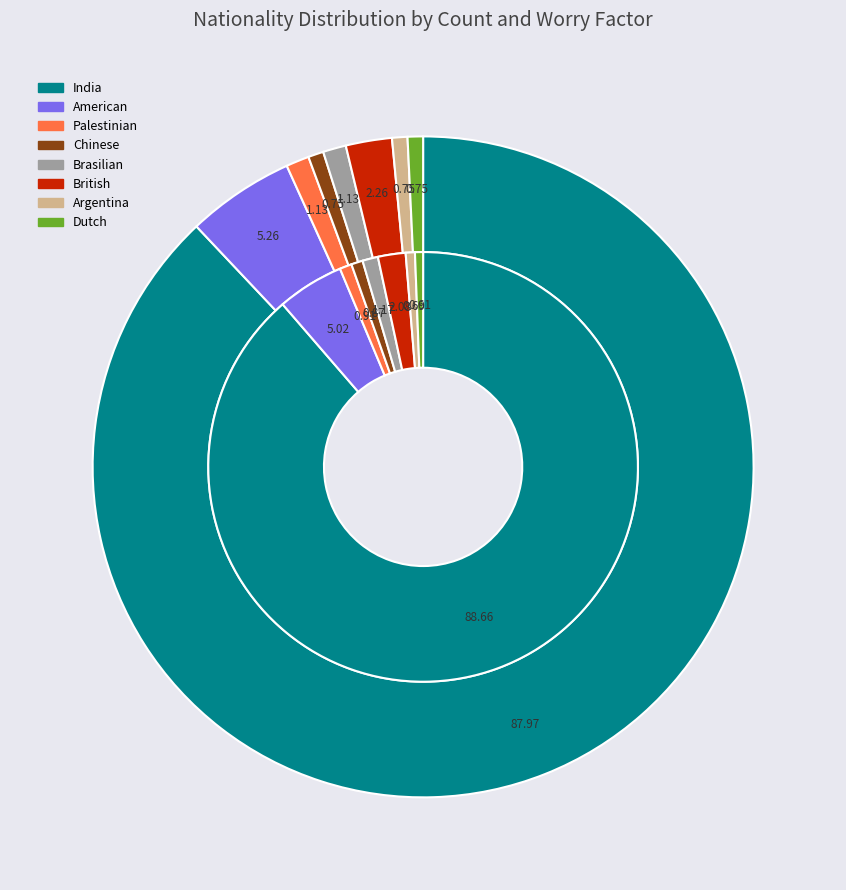

Which slice is the largest?

India